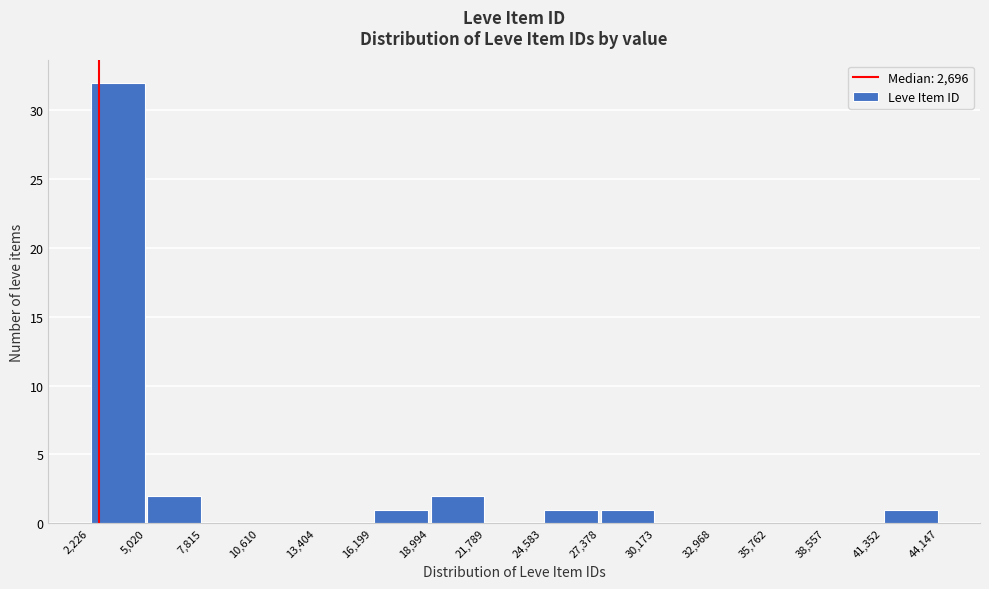

Which range on the x-axis has the tallest bar?

2,226 to 5,020